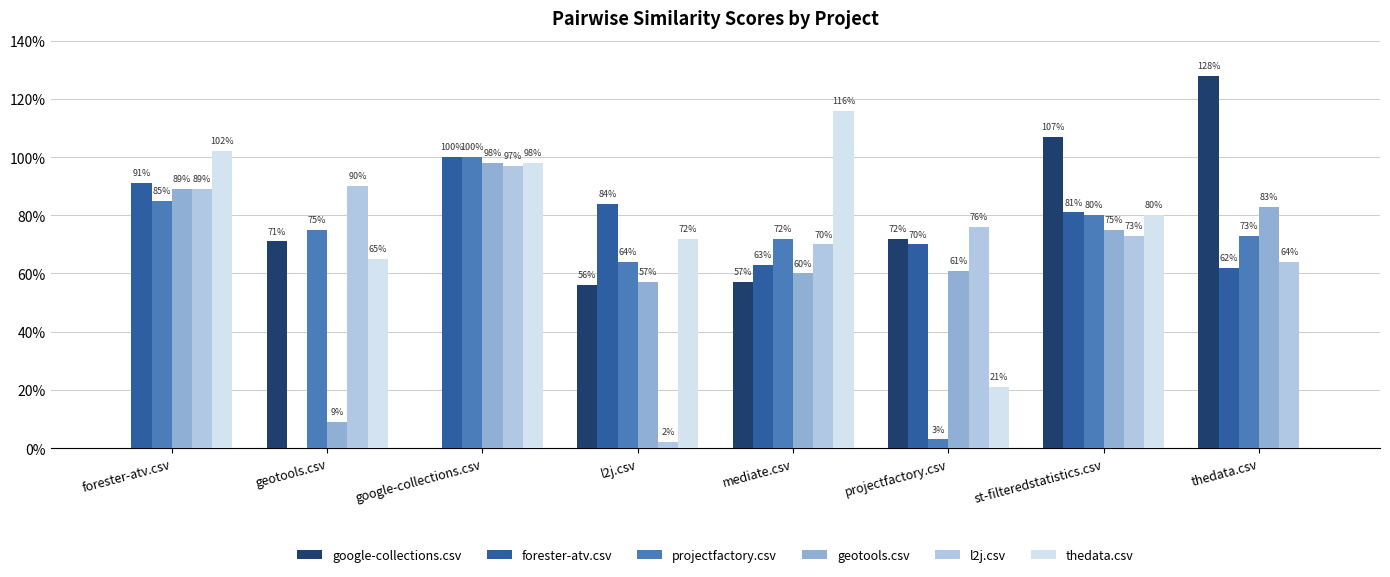

Reading left to right, extract all data points from this chart.

google-collections.csv: 0.0	0.7	0.0	0.6	0.6	0.7	1.1	1.3
forester-atv.csv: 0.9	0.0	1.0	0.8	0.6	0.7	0.8	0.6
projectfactory.csv: 0.8	0.8	1.0	0.6	0.7	0.0	0.8	0.7
geotools.csv: 0.9	0.1	1.0	0.6	0.6	0.6	0.8	0.8
l2j.csv: 0.9	0.9	1.0	0.0	0.7	0.8	0.7	0.6
thedata.csv: 1.0	0.7	1.0	0.7	1.2	0.2	0.8	0.0